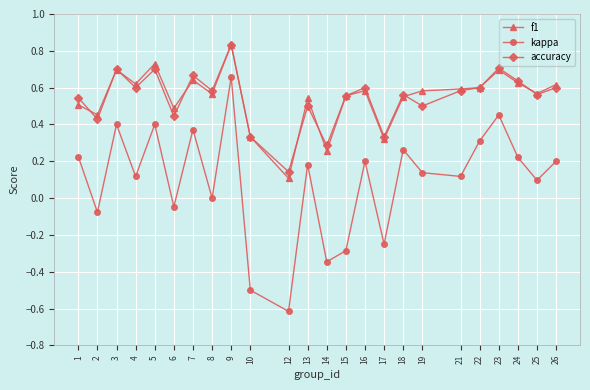

Count the f1 values in the range 0 to 1.

24